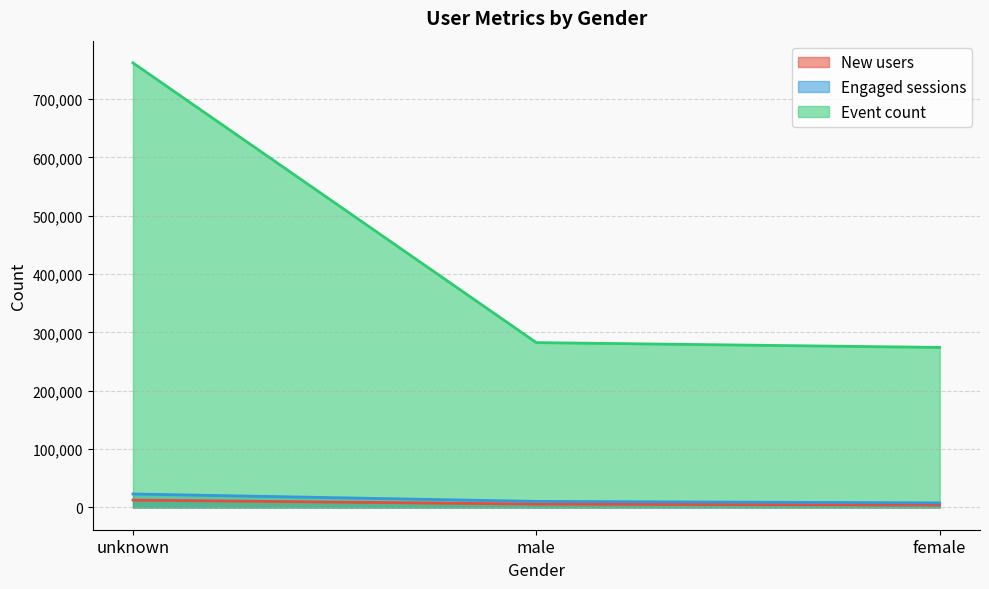

Rank the series at male from highest to lowest value.

Event count, Engaged sessions, New users